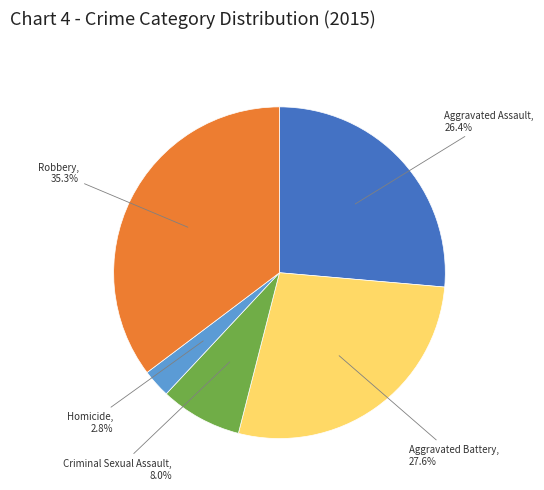

Which has a higher value, Criminal Sexual Assault or Homicide?

Criminal Sexual Assault